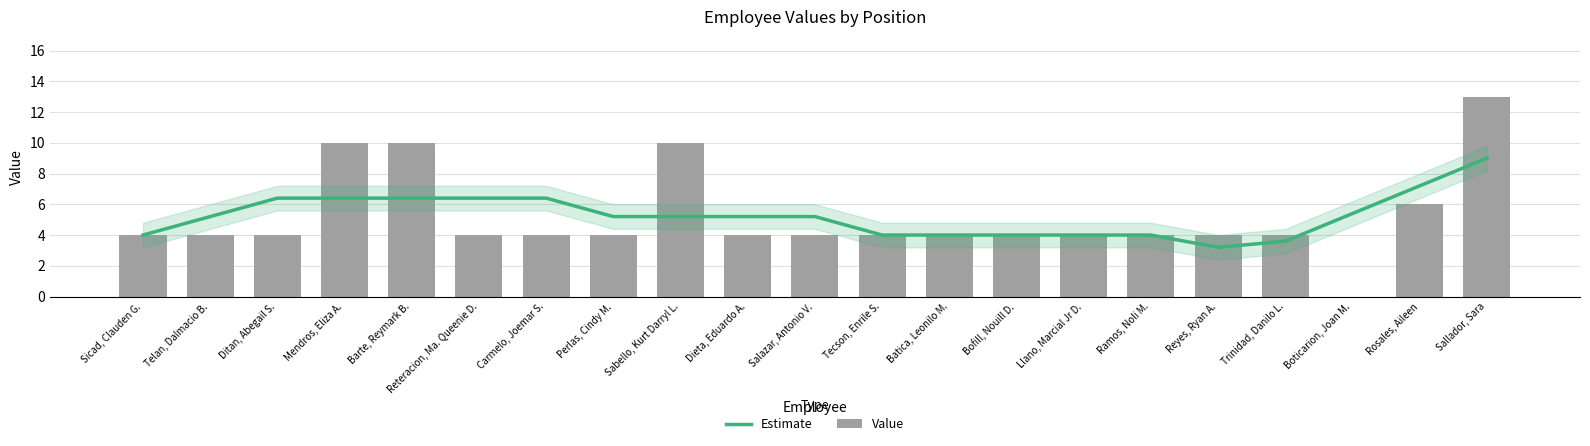

What is the maximum value shown in the chart?

13.0